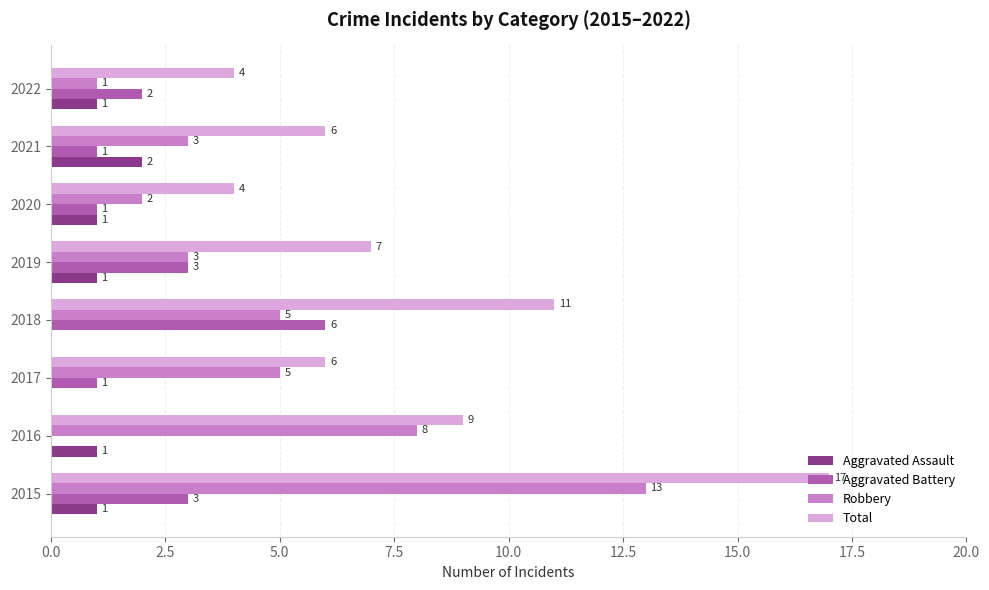

True or false: Robbery has a value of 0 at 2022.

False